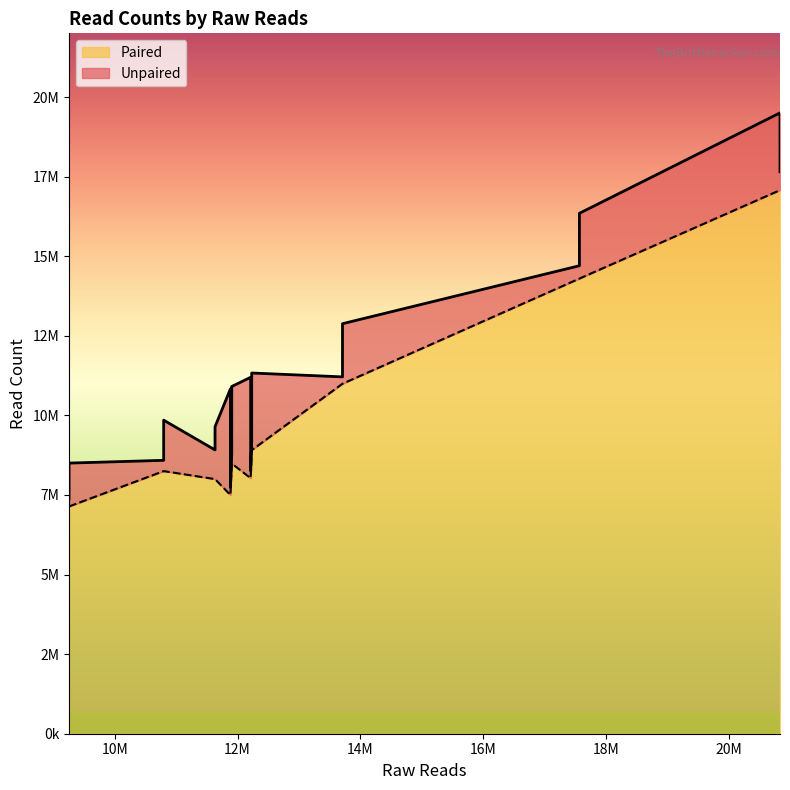

How many series are shown in this chart?

2